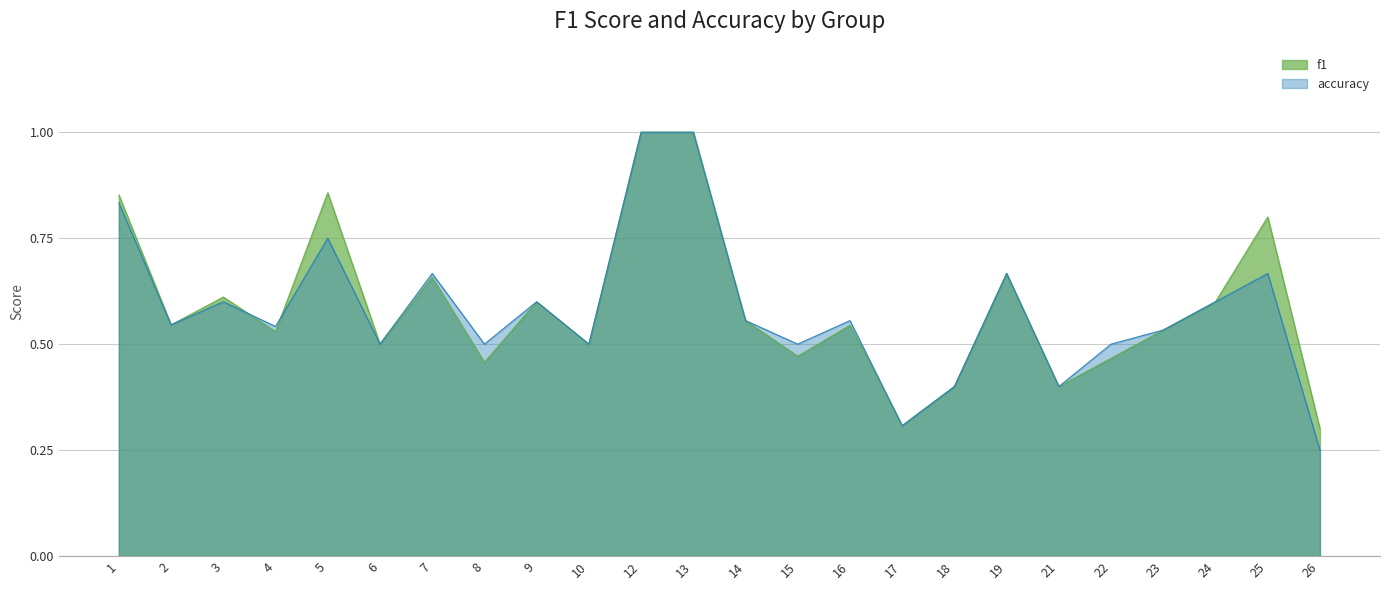

Count the accuracy values in the range 0 to 1.

24